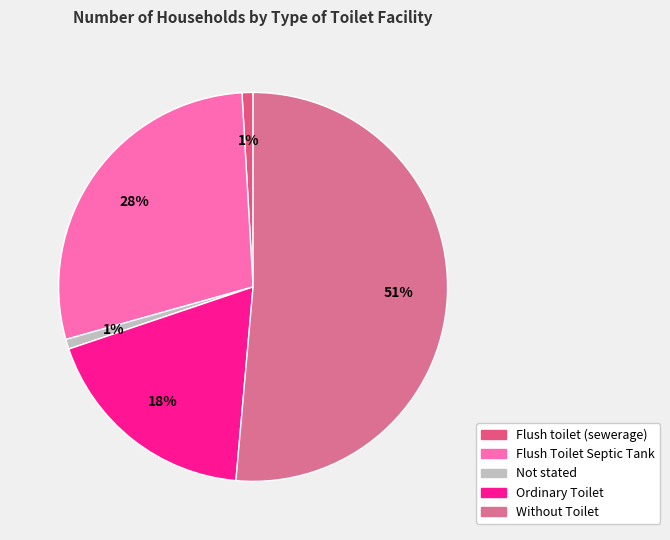

What percentage is the Flush toilet (sewerage) slice, to the nearest percent?

1%